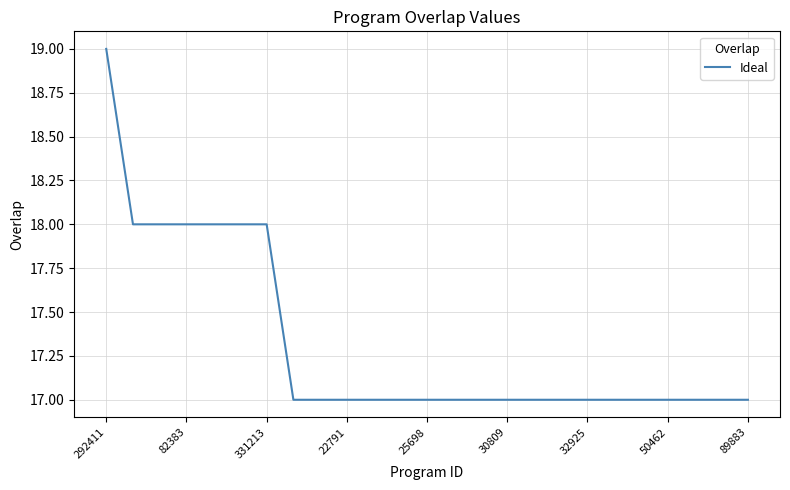

What is the maximum value shown in the chart?

19